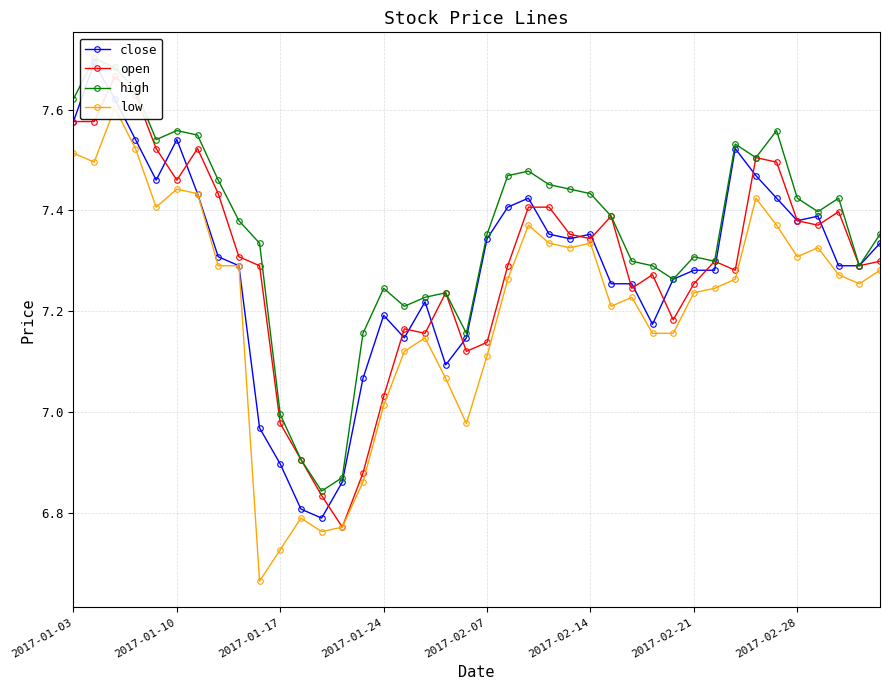

What is the difference between the second highest and second lowest values in the close series?

0.8